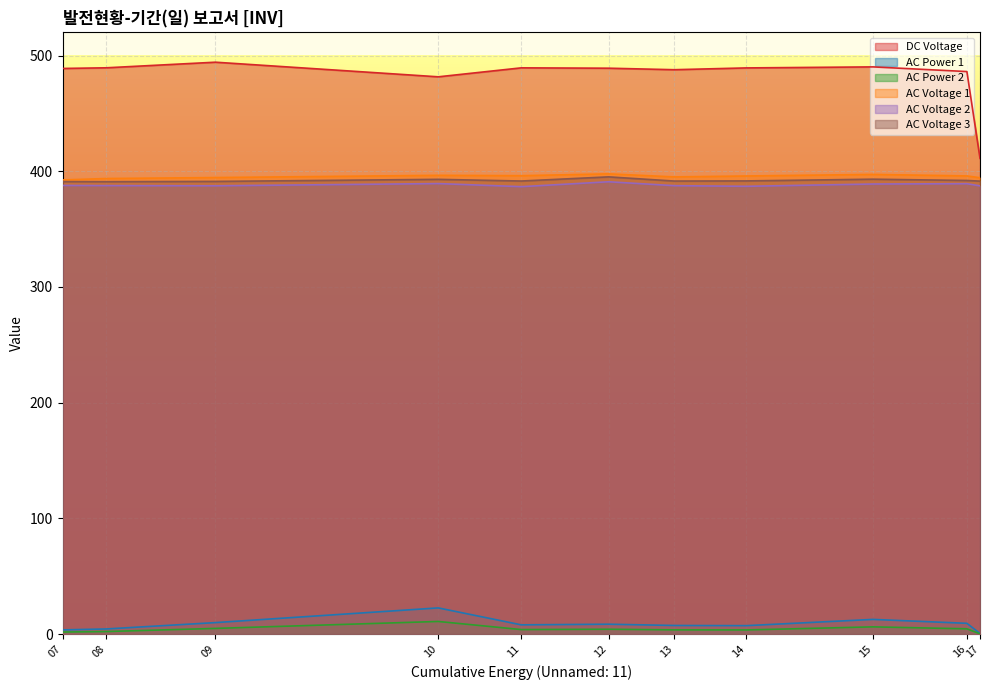

True or false: AC Voltage 2 and DC Voltage cross at least once.

False